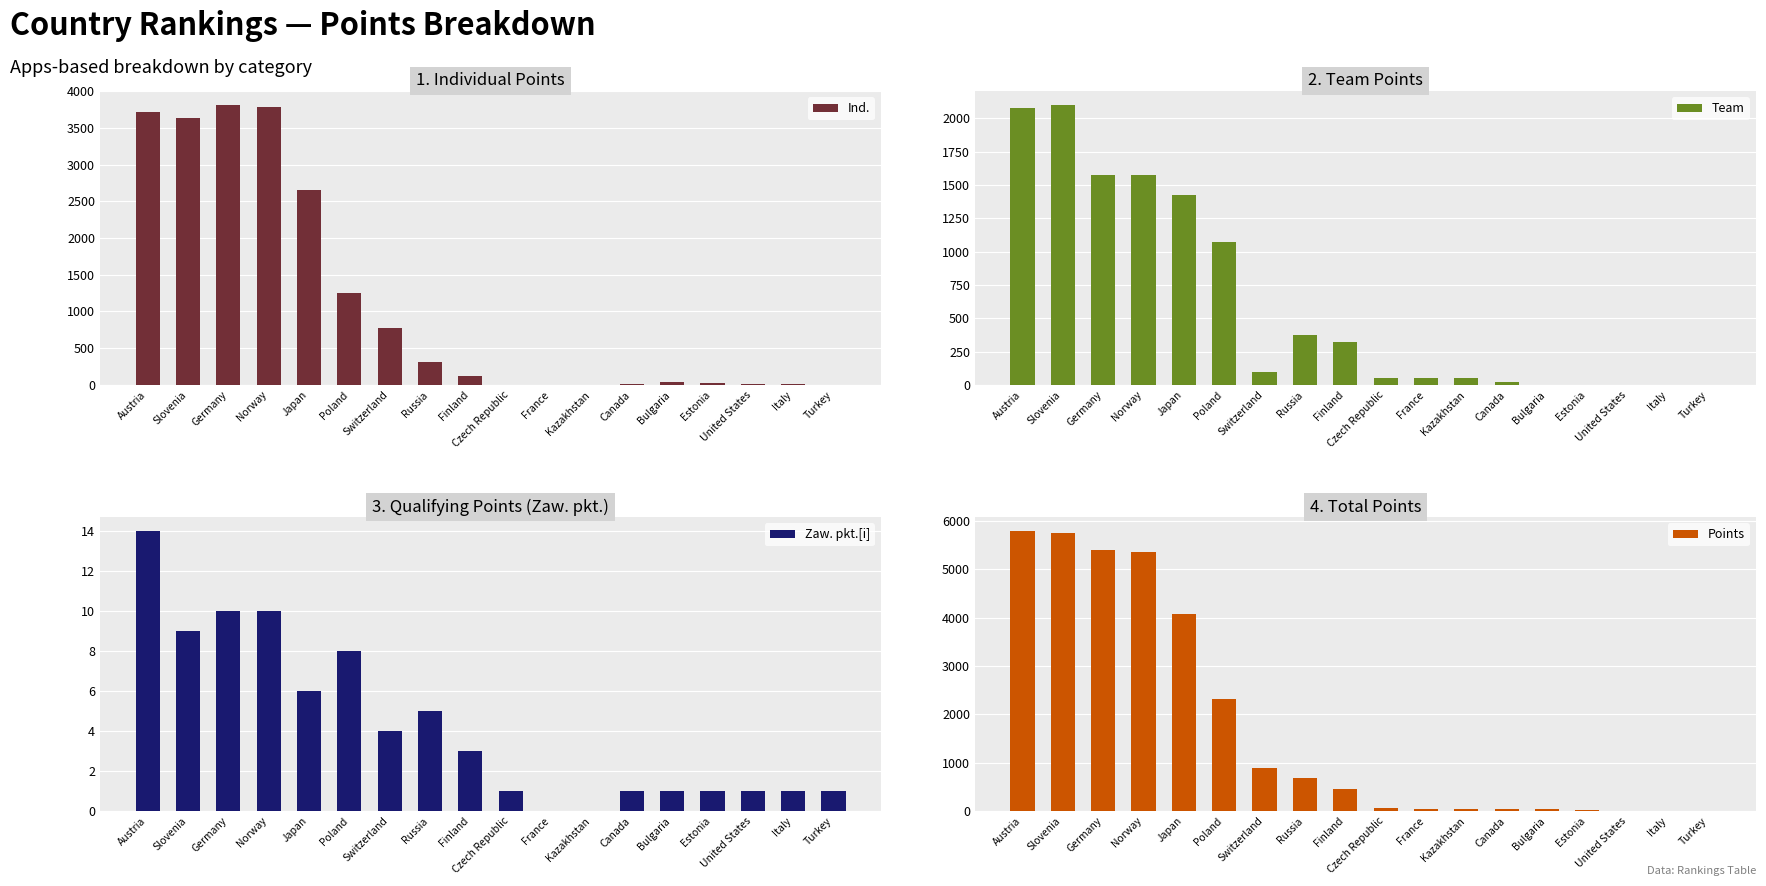

At which label does Team reach its peak?

Slovenia